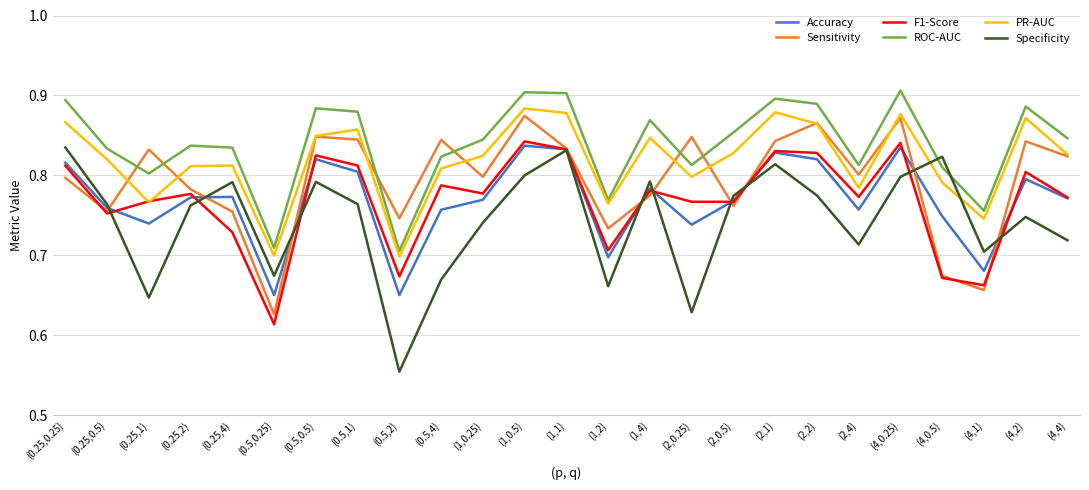

What position from the right is (0.5,4)?

16